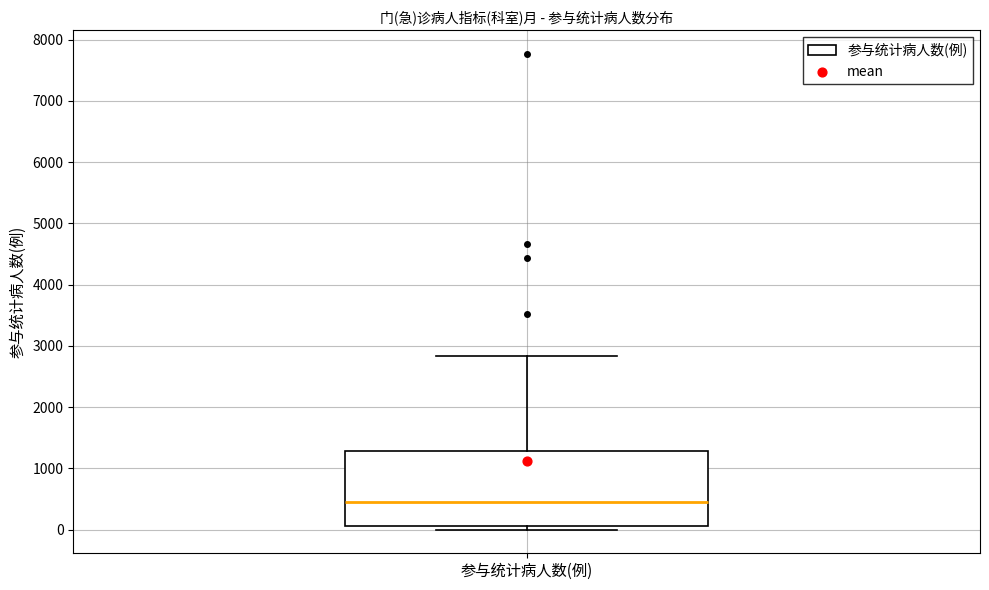

Transcribe this box plot: give where the median line is, the range the box spans, and where the two whiskers end, as read against the y-axis. The values are not printed on the chart, so give them approximately, as read against the axis.

median 500, box 100 to 1300, whiskers 0 to 2800